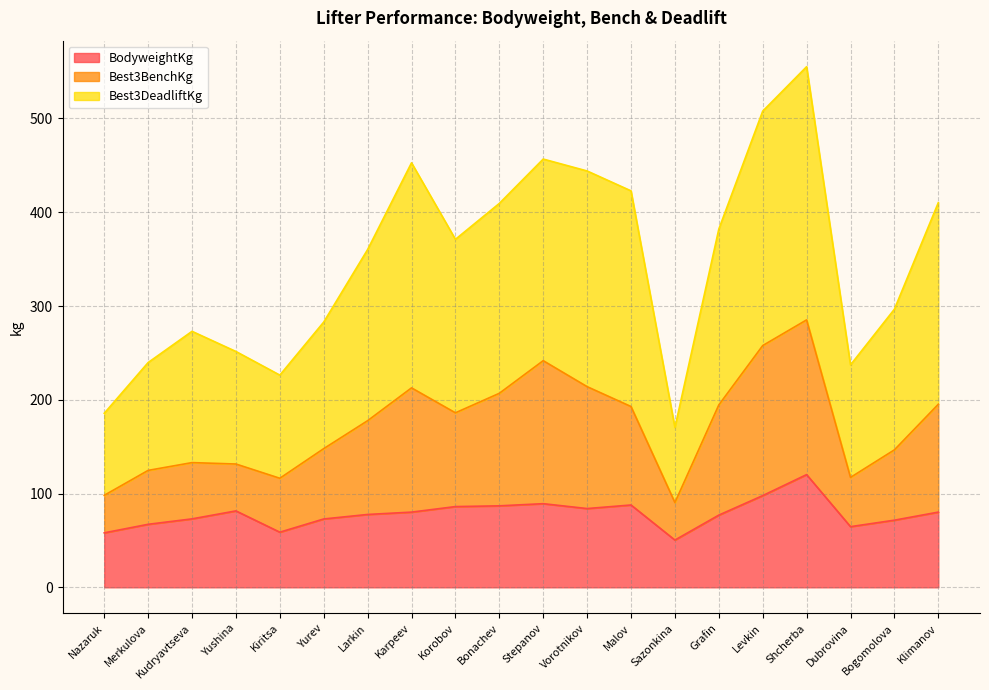

What is the label of the 1st point from the right?

Klimanov